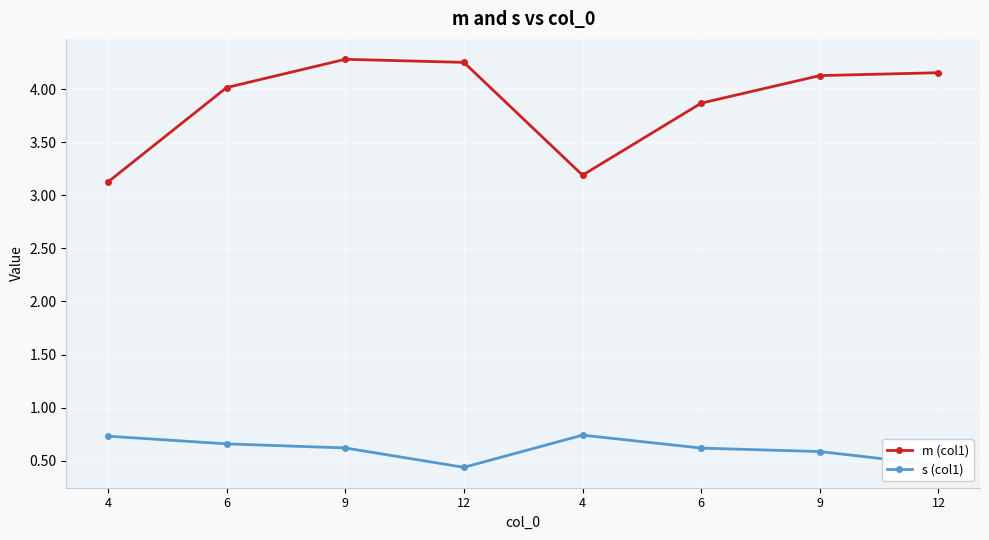

Between 4 and 9, which is larger?

9